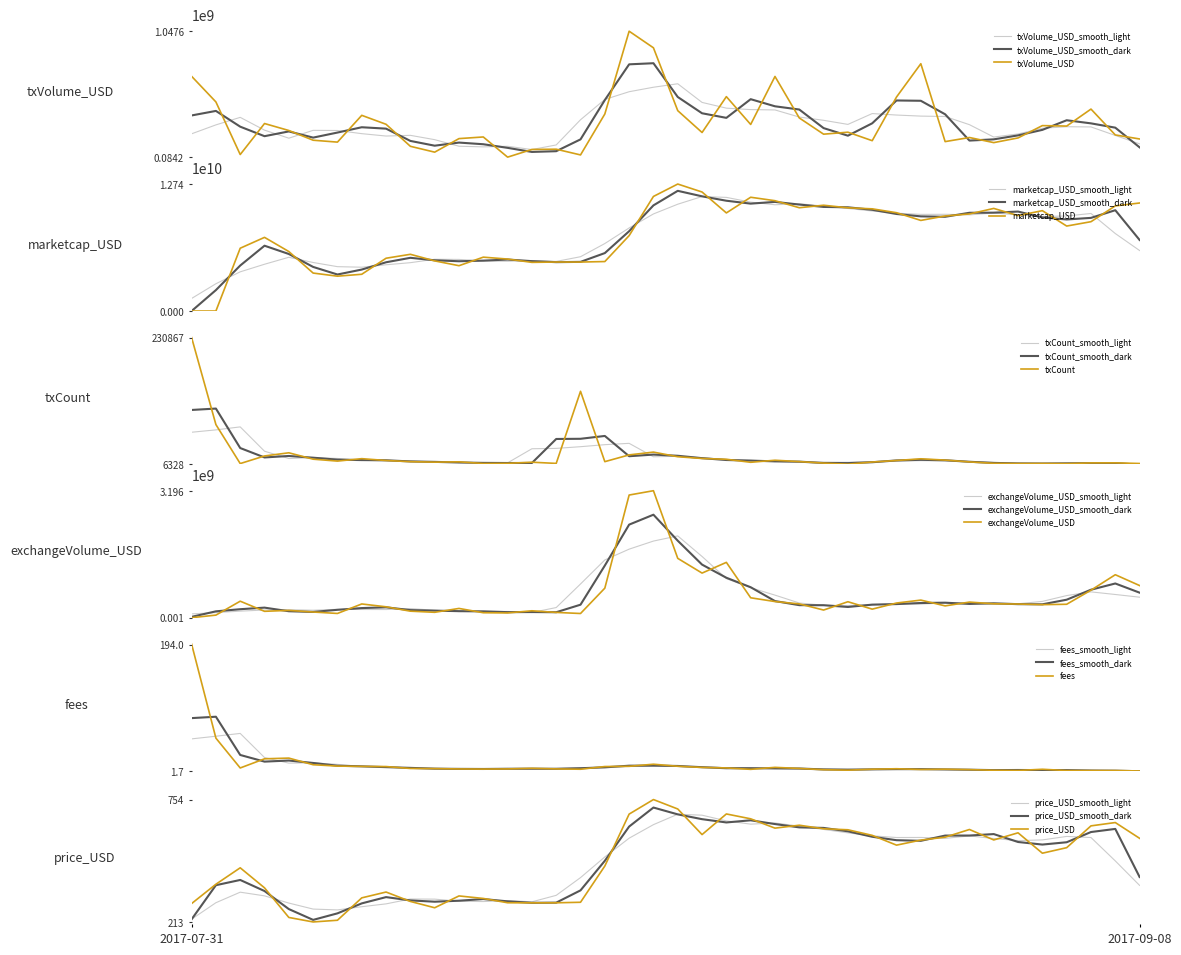

Reading left to right, list all the values displayed in this chart.

txVolume_USD: 702743806.6	506586501.1	104044590.7	341324719.5	288007069.2	213669299.7	199123778.5	404003863.2	335520081.7	167114286.1	122325883.6	225970160.3	238546880.2	84162561.9	143003633.0	144919745.7	101083320.7	414283286.6	1047626753.2	920639968.8	439792962.3	272654378.0	547069460.5	334206688.2	701449710.2	383988216.6	259884987.1	275027105.0	210071356.5	544202427.7	798949273.9	203015680.9	234323733.3	195325767.1	231201593.0	325412418.9	321906070.2	451833931.5	254086798.3	223230183.7
txCount: 230867.0	76537.0	7416.0	20909.0	26517.0	15194.0	11791.0	16114.0	12855.0	10798.0	9949.0	10507.0	7543.0	7814.0	9833.0	7696.0	135552.0	10813.0	22796.0	27728.0	19530.0	16436.0	15033.0	9684.0	13311.0	10916.0	8233.0	6328.0	10161.0	12858.0	15867.0	13568.0	10362.0	7858.0	7515.0	7599.0	7328.0	8578.0	8677.0	7552.0
marketcap_USD: 0.0	0.0	6302360000.0	7392030000.0	5969720000.0	3809330000.0	3497290000.0	3688360000.0	5297390000.0	5691960000.0	5031790000.0	4548600000.0	5405200000.0	5215330000.0	4882720000.0	4917480000.0	4914350000.0	4964980000.0	7565590000.0	11498100000.0	12742600000.0	11943100000.0	9844620000.0	11416800000.0	11071100000.0	10365600000.0	10616100000.0	10357000000.0	10254800000.0	9866110000.0	9092300000.0	9538750000.0	9740460000.0	10297000000.0	9574520000.0	10072200000.0	8527100000.0	8964700000.0	10548500000.0	10840500000.0
price_USD: 294.5	380.0	452.7	364.1	233.1	213.2	220.7	319.7	345.5	303.9	275.9	328.2	317.1	298.1	297.7	297.9	300.2	460.5	690.2	754.6	712.9	599.6	690.9	669.4	628.1	641.0	625.3	620.9	596.2	552.9	575.2	588.2	622.2	575.9	607.4	517.2	541.7	638.2	652.9	583.1
exchangeVolume_USD: 1075960.0	65988800.0	416207000.0	161518000.0	185038000.0	144043000.0	107606000.0	346546000.0	274880000.0	165032000.0	136637000.0	233971000.0	126007000.0	120722000.0	174968000.0	133924000.0	106436000.0	744605000.0	3087490000.0	3196230000.0	1494020000.0	1123400000.0	1393260000.0	501983000.0	407177000.0	348632000.0	193414000.0	402718000.0	216273000.0	370017000.0	443856000.0	298144000.0	393839000.0	350478000.0	344862000.0	328957000.0	338978000.0	693240000.0	1082380000.0	809763000.0
fees: 194.9	51.7	6.3	20.2	21.3	11.2	9.2	8.7	8.4	5.5	5.3	4.8	4.6	4.8	5.8	4.9	4.4	8.5	8.8	12.0	8.9	7.1	6.3	4.2	7.2	5.5	3.7	2.9	4.4	5.1	4.0	4.4	3.8	2.8	2.5	4.3	2.4	2.4	2.4	1.7